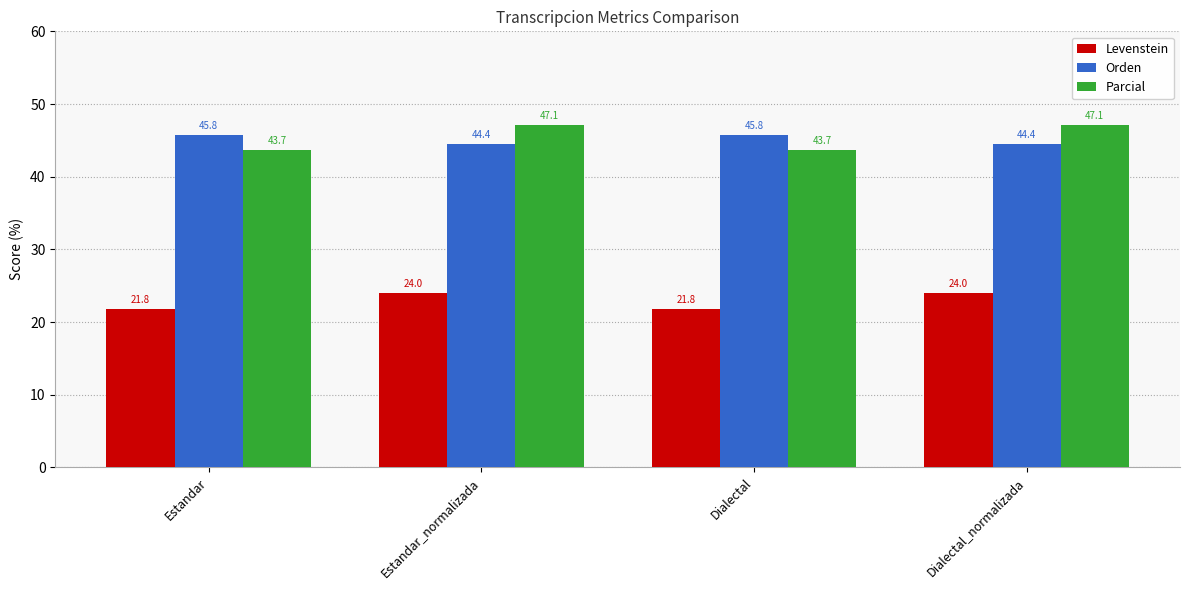

How many bars are there in each group?

3